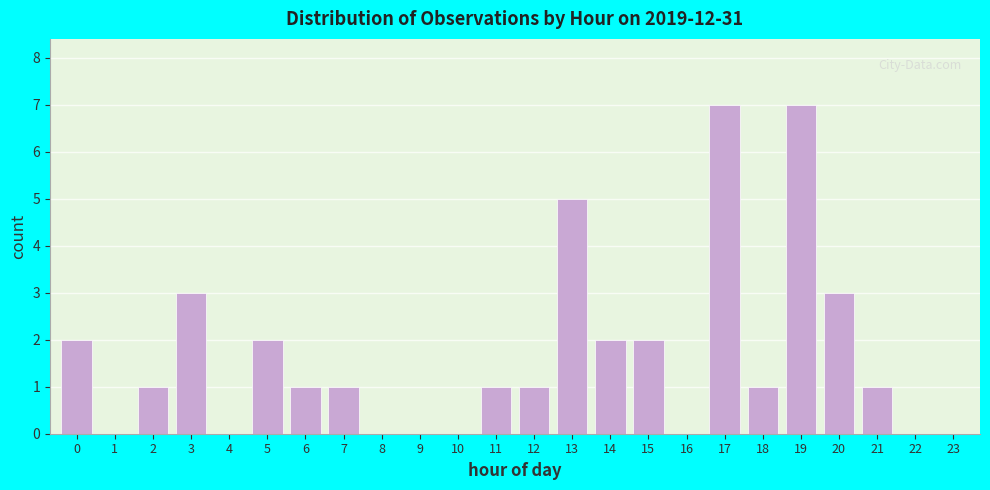

Reading left to right, what are all the values shown in this chart?

0=2	1=0	2=1	3=3	4=0	5=2	6=1	7=1	8=0	9=0	10=0	11=1	12=1	13=5	14=2	15=2	16=0	17=7	18=1	19=7	20=3	21=1	22=0	23=0